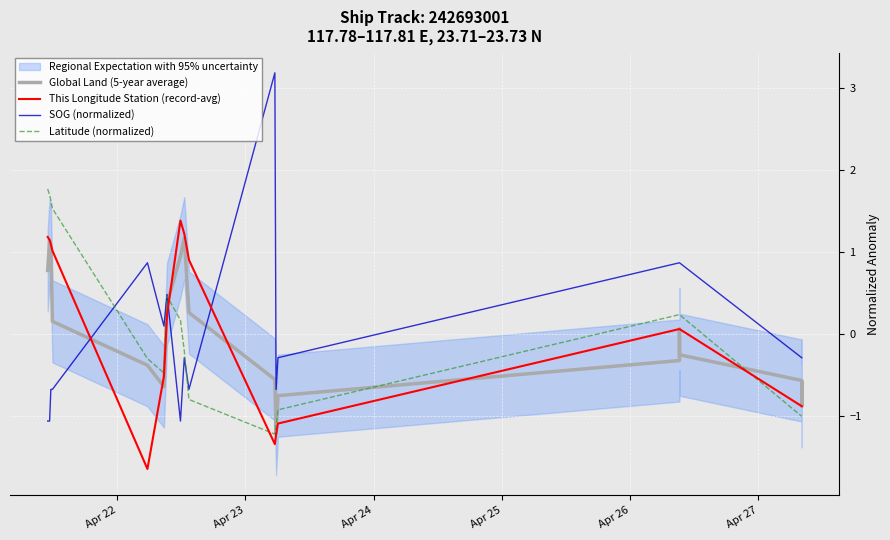

How many positive values does the Global Land (5-year average) series have?

9